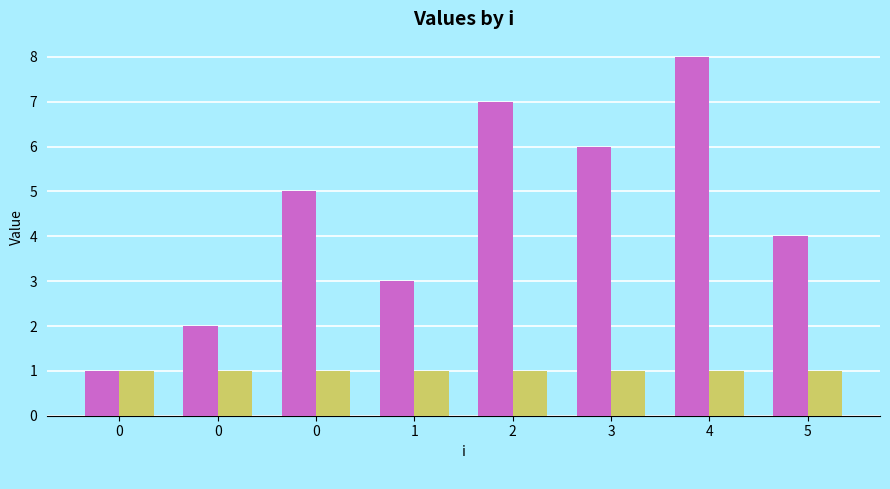

What is the greatest value displayed?

8